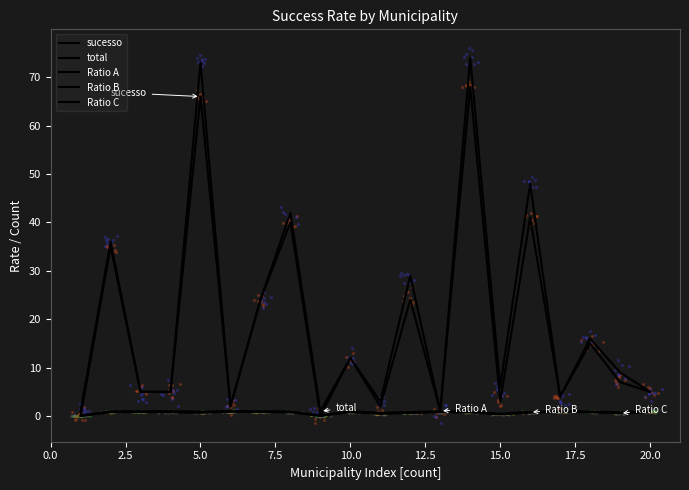

At how many categories does at least one series exceed 38?

4